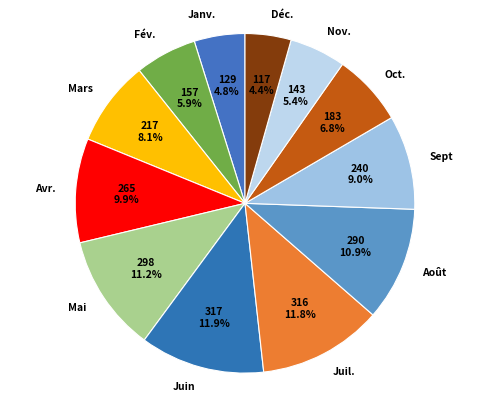

How much of the chart is everything except Août?

89.1%